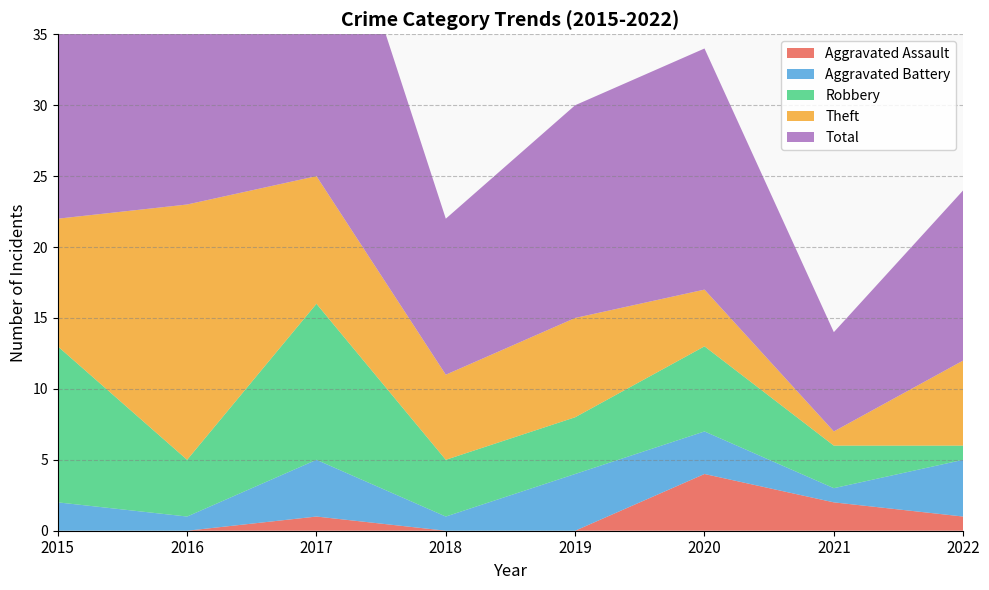

Reading right to left, list all the values displayed in this chart.

Aggravated Assault: 2022=1	2021=2	2020=4	2019=0	2018=0	2017=1	2016=0	2015=0
Aggravated Battery: 2022=4	2021=1	2020=3	2019=4	2018=1	2017=4	2016=1	2015=2
Robbery: 2022=1	2021=3	2020=6	2019=4	2018=4	2017=11	2016=4	2015=11
Theft: 2022=6	2021=1	2020=4	2019=7	2018=6	2017=9	2016=18	2015=9
Total: 2022=12	2021=7	2020=17	2019=15	2018=11	2017=25	2016=23	2015=23